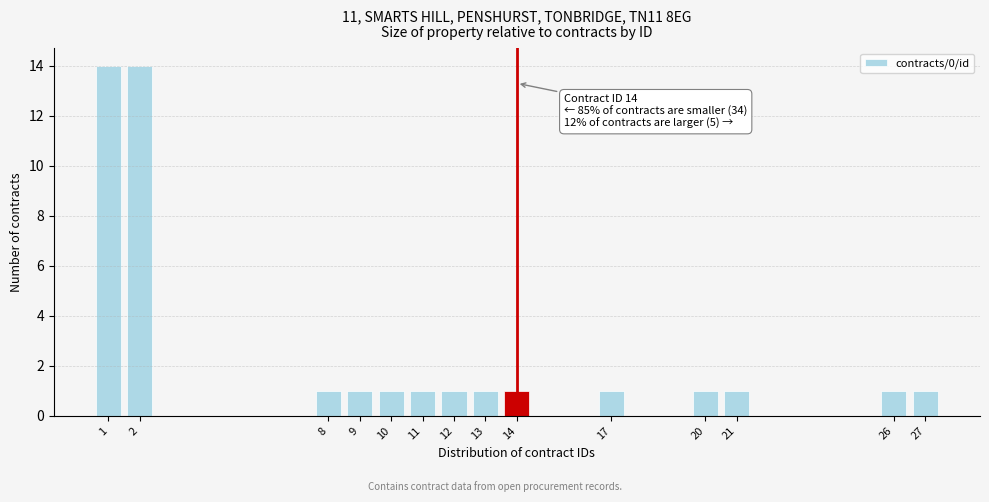

Reading left to right, extract all data points from this chart.

14	14	1	1	1	1	1	1	1	1	1	1	1	1